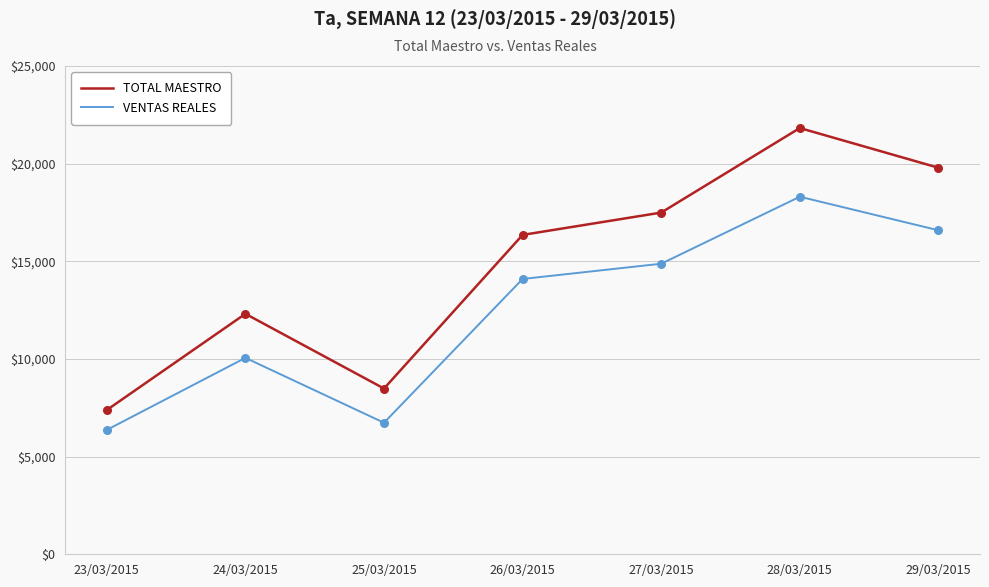

At which category is the sum across all series the highest?

28/03/2015